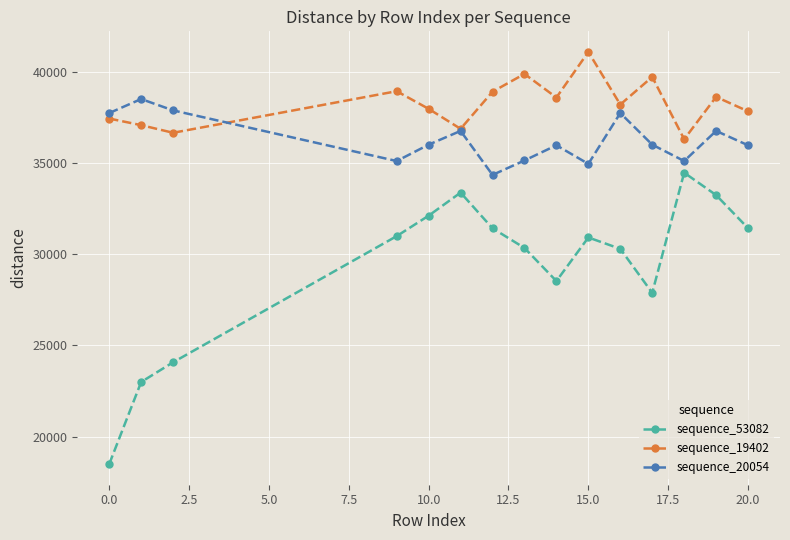

What is the greatest value displayed?

41096.0